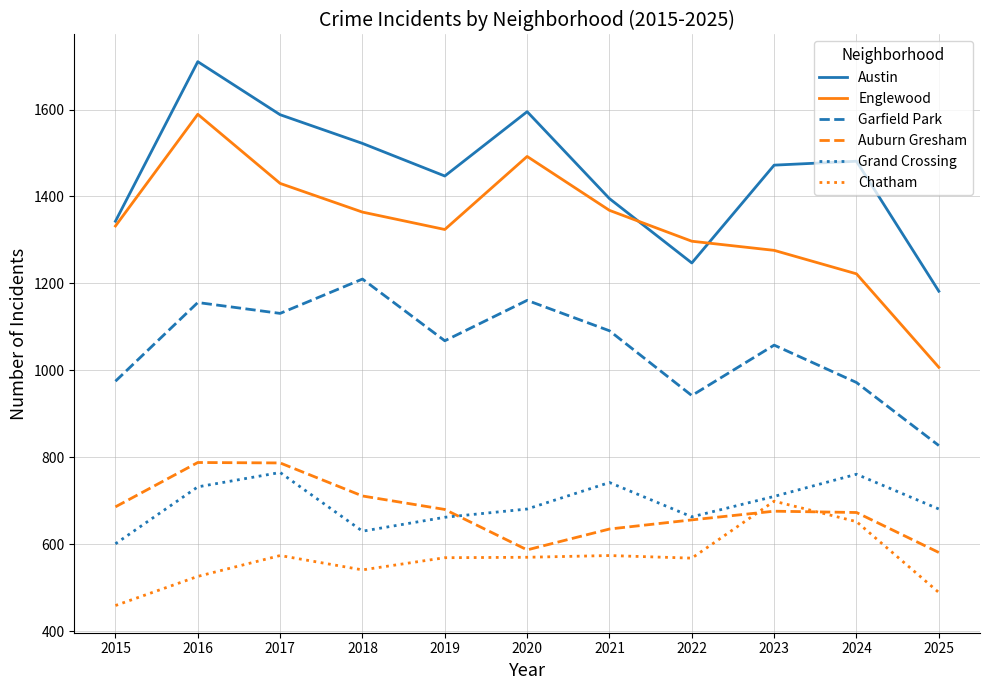

At which category does the chart reach its minimum across all series?

2015